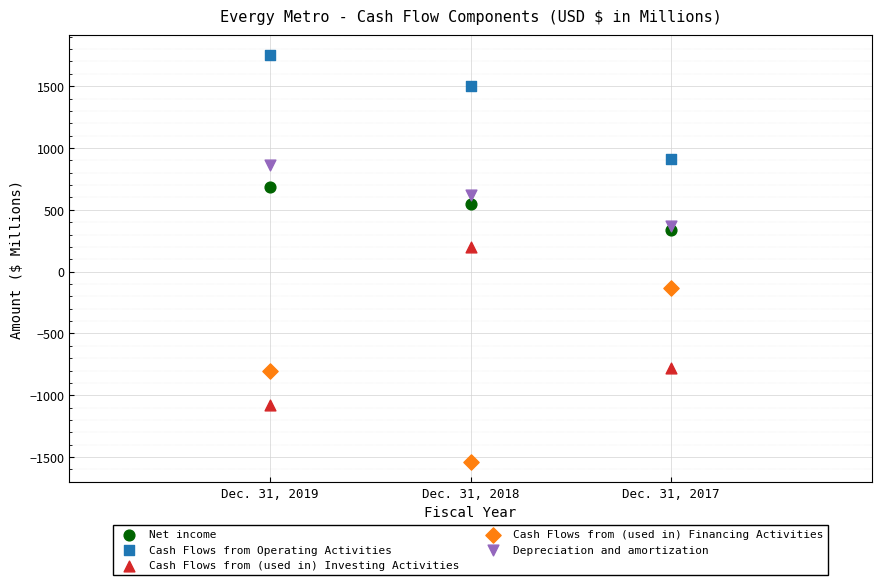

In the Cash Flows from Operating Activities series, what Y value is closest to 1330?

1497.8